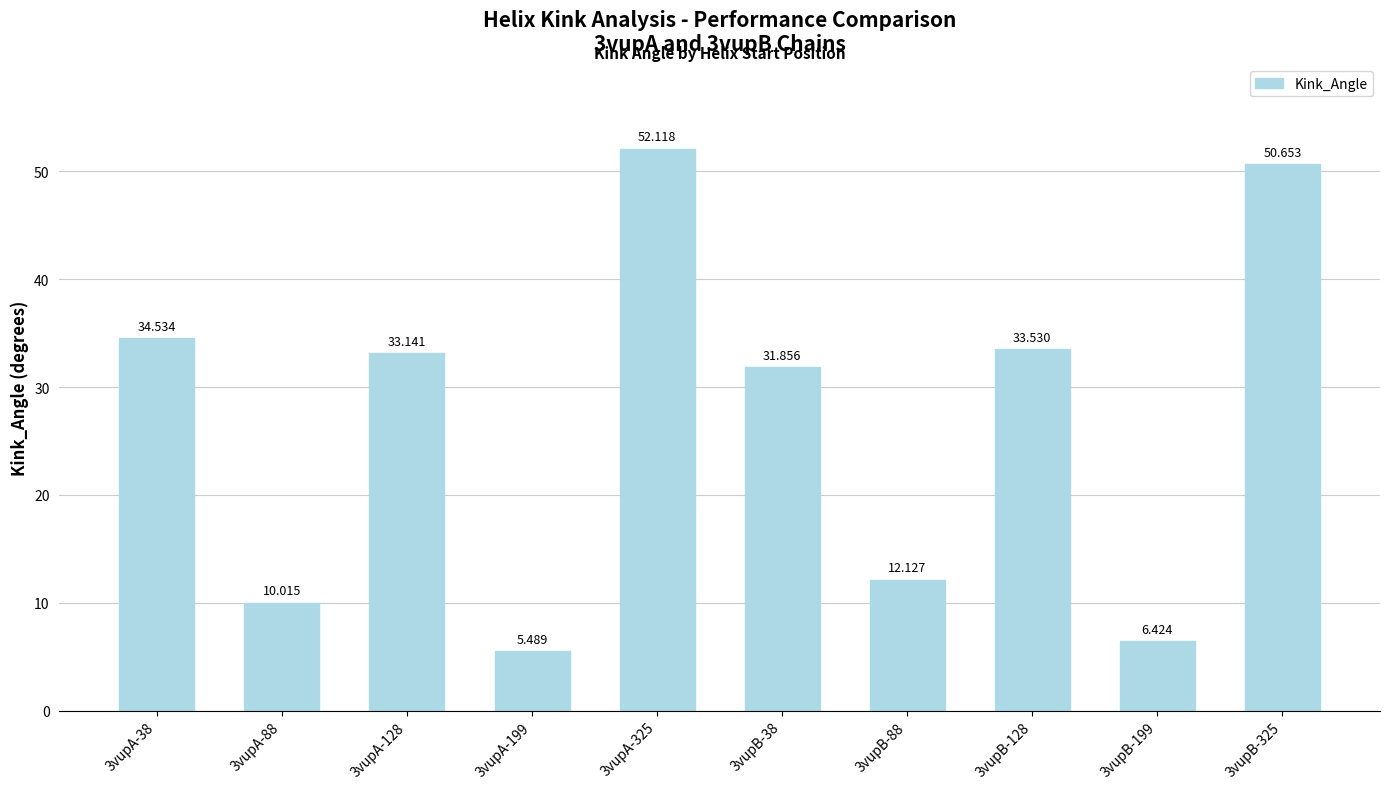

What is the ratio of the value at 3vupB-128 to the value at 3vupA-199?

6.1